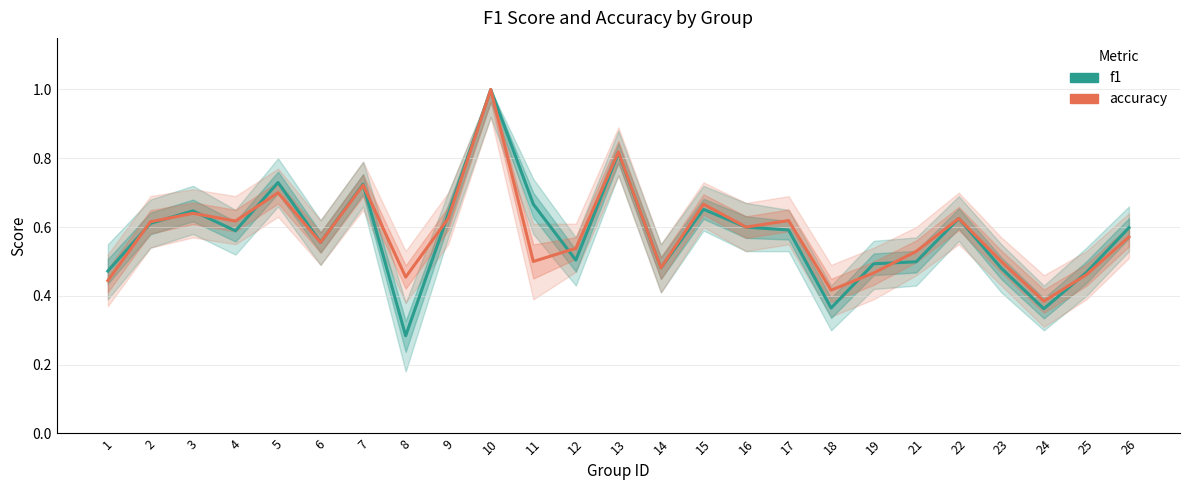

What is the value of the f1 point at the 23rd from the left?

0.4